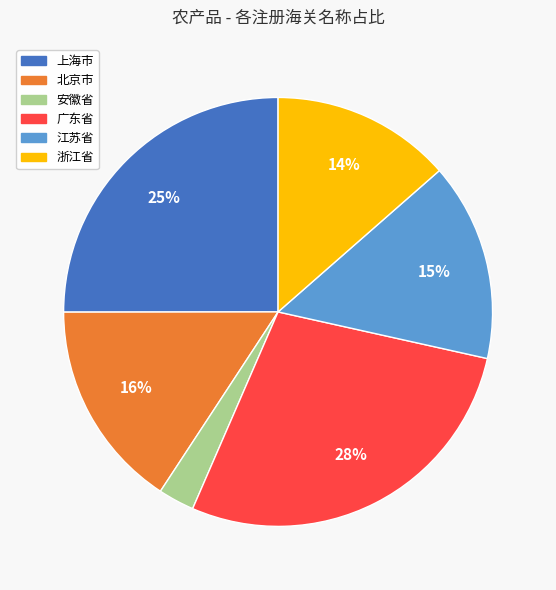

Is there any slice that represents more than half of the pie?

No